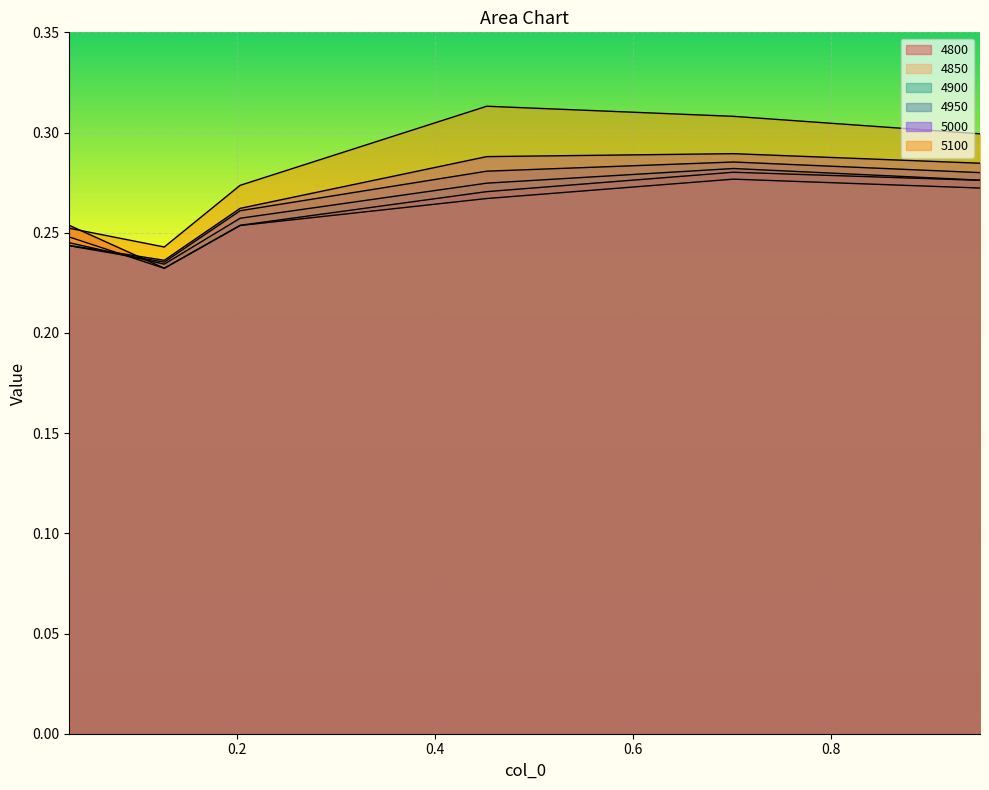

Reading left to right, what are all the values shown in this chart?

4800: 0.3	0.2	0.3	0.3	0.3	0.3
4850: 0.2	0.2	0.3	0.3	0.3	0.3
4900: 0.2	0.2	0.3	0.3	0.3	0.3
4950: 0.2	0.2	0.3	0.3	0.3	0.3
5000: 0.2	0.2	0.3	0.3	0.3	0.3
5100: 0.3	0.2	0.3	0.3	0.3	0.3